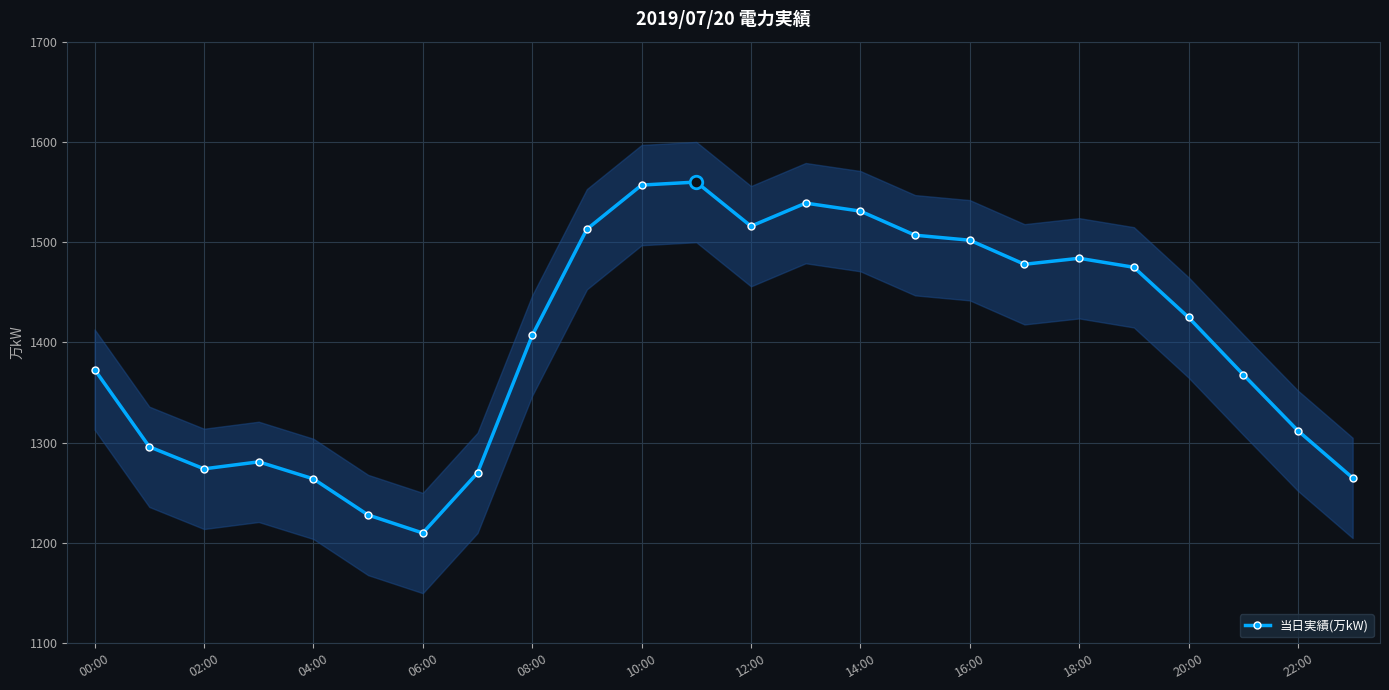

What is the value of the 16th point from the left?

1507